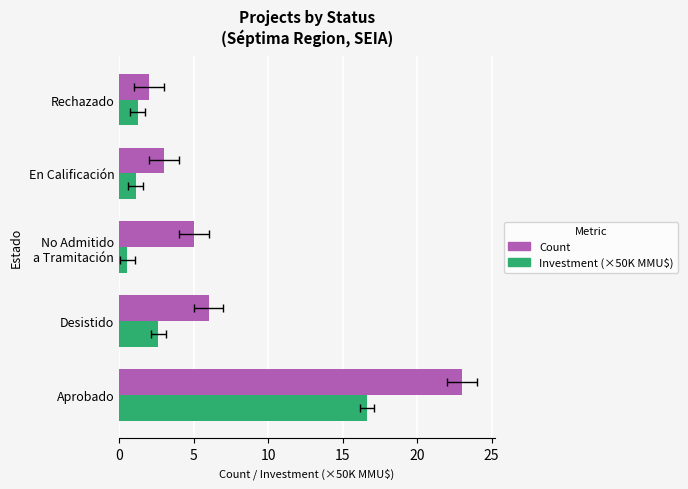

How many bars are there in total?

10